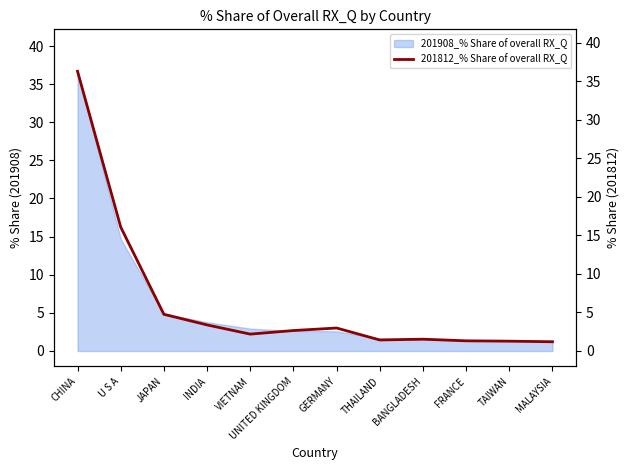

Where is the first local maximum?

GERMANY